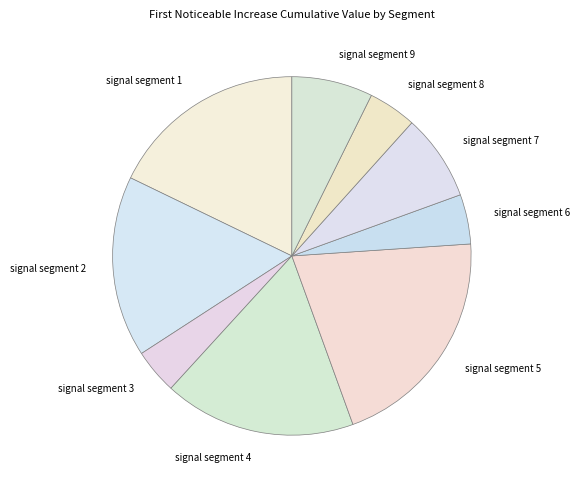

The signal segment 8 slice represents 4% of the pie. True or false?

True